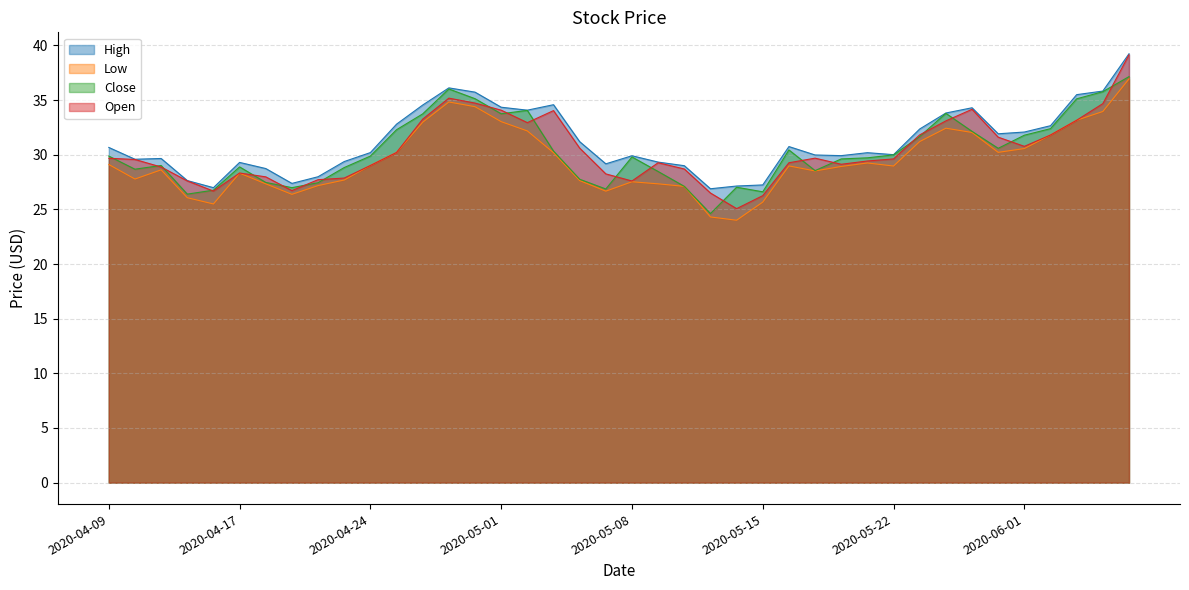

Which series ends up on top after the final intersection of Close and Open?

Open